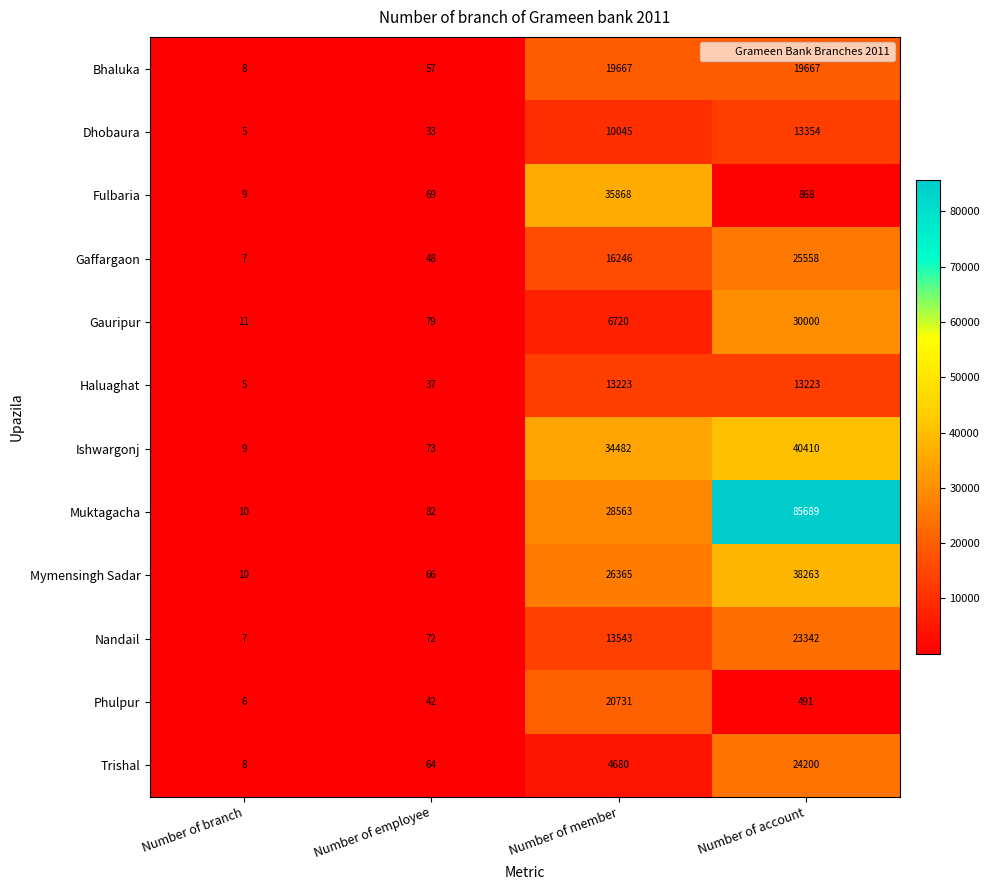

Which series has the widest spread of values?

Muktagacha